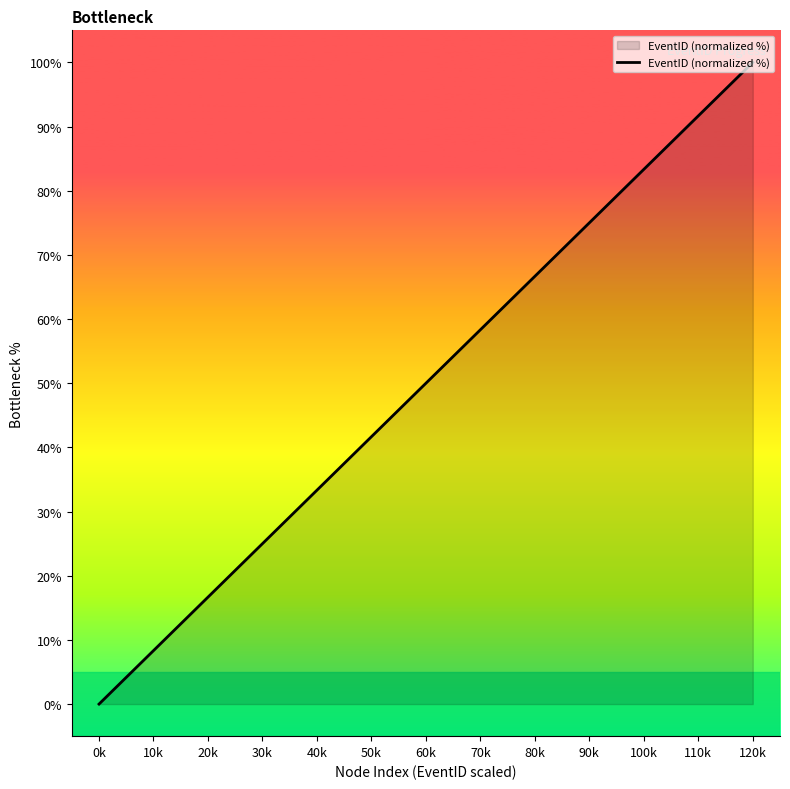

Reading left to right, list all the values displayed in this chart.

0k=0.0	10k=8.3	20k=16.7	30k=25.0	40k=33.3	50k=41.7	60k=50.0	70k=58.3	80k=66.7	90k=75.0	100k=83.3	110k=91.7	120k=100.0